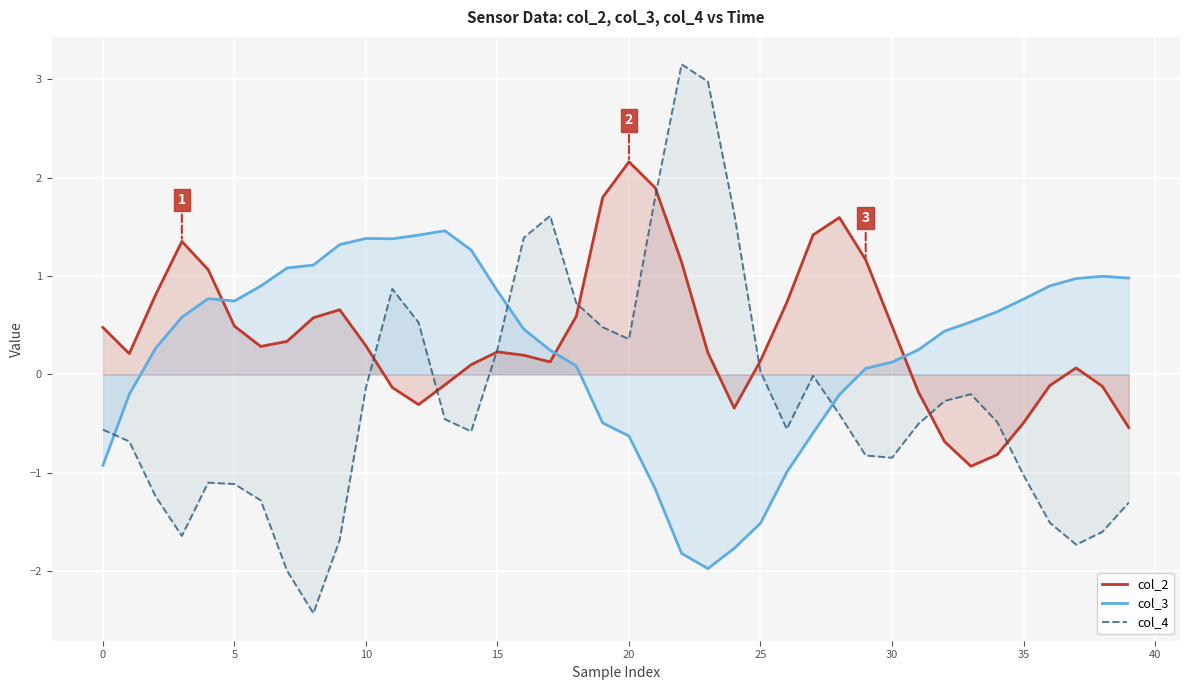

At how many categories does at least one series exceed 0?

40